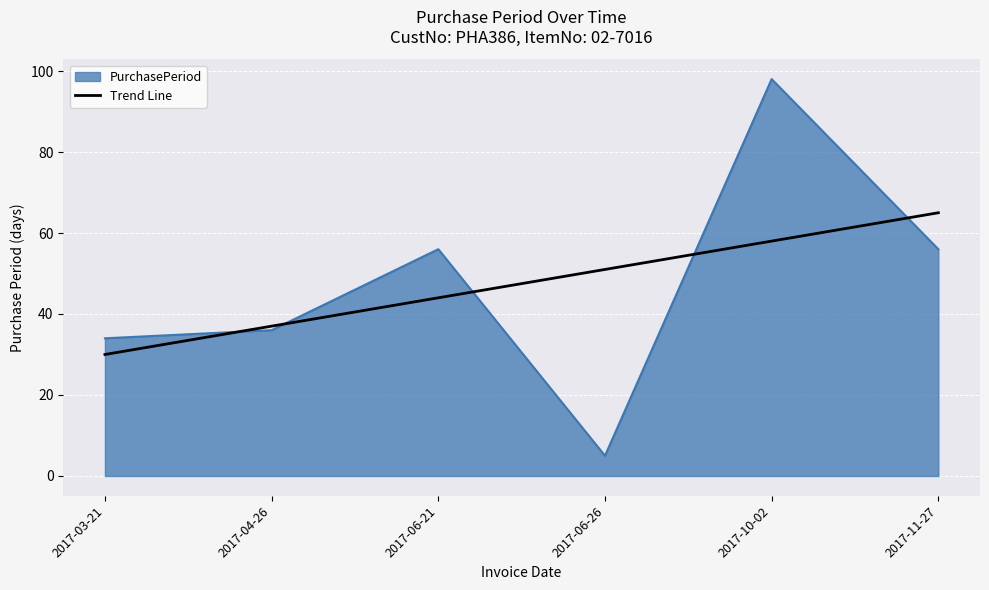

What position from the right is 2017-06-26?

3